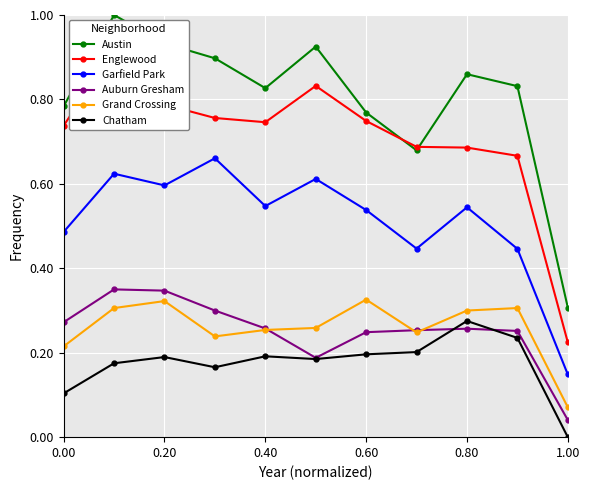

At how many categories does at least one series exceed 0?

11